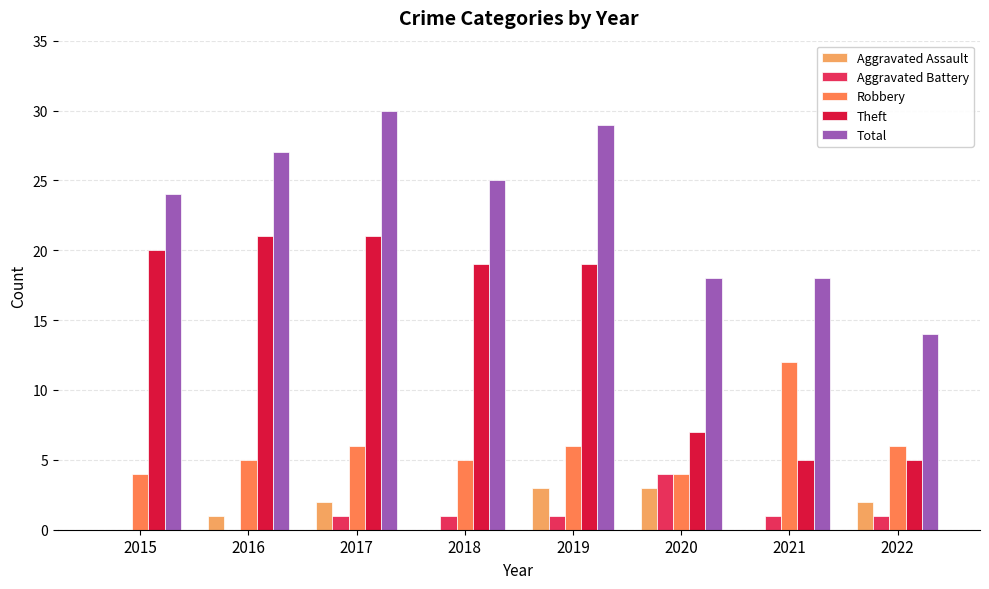

Which category has the highest value across all series?

2017